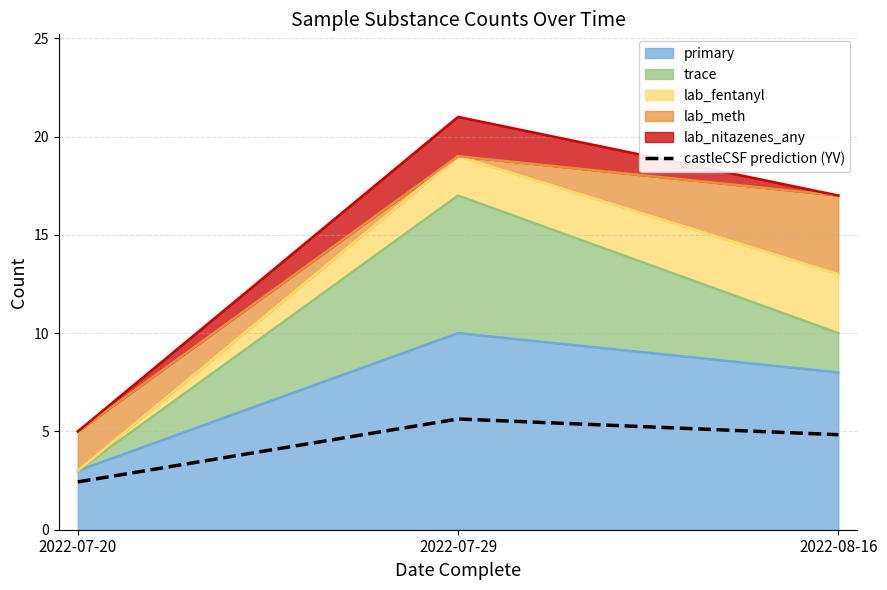

The chart shows a value of 6.7 at 2022-08-16. True or false?

False